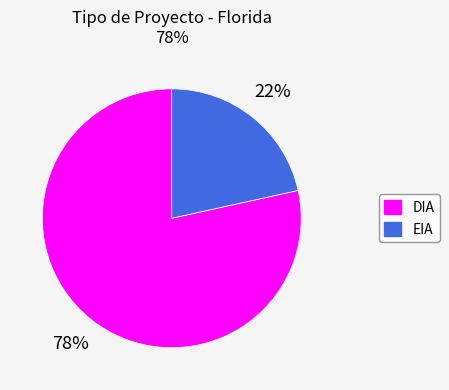

How many segments does this pie chart have?

2